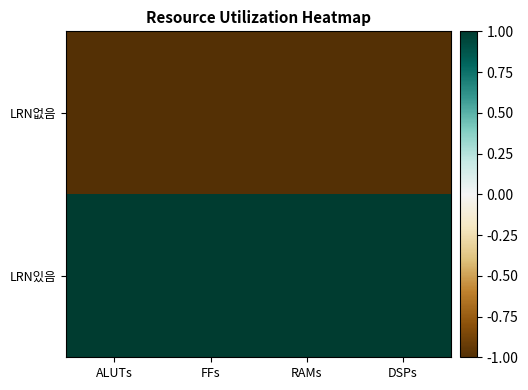

Reading left to right, list all the values displayed in this chart.

LRN없음: ALUTs=-1	FFs=-1	RAMs=-1	DSPs=-1
LRN있음: ALUTs=1	FFs=1	RAMs=1	DSPs=1